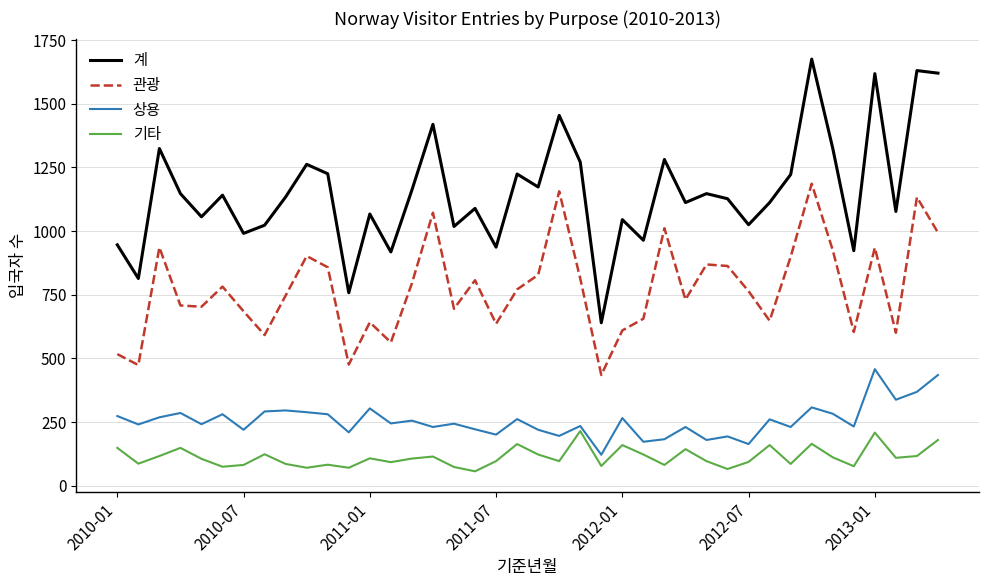

List the series in order of their peak value, lowest first.

기타, 상용, 관광, 계